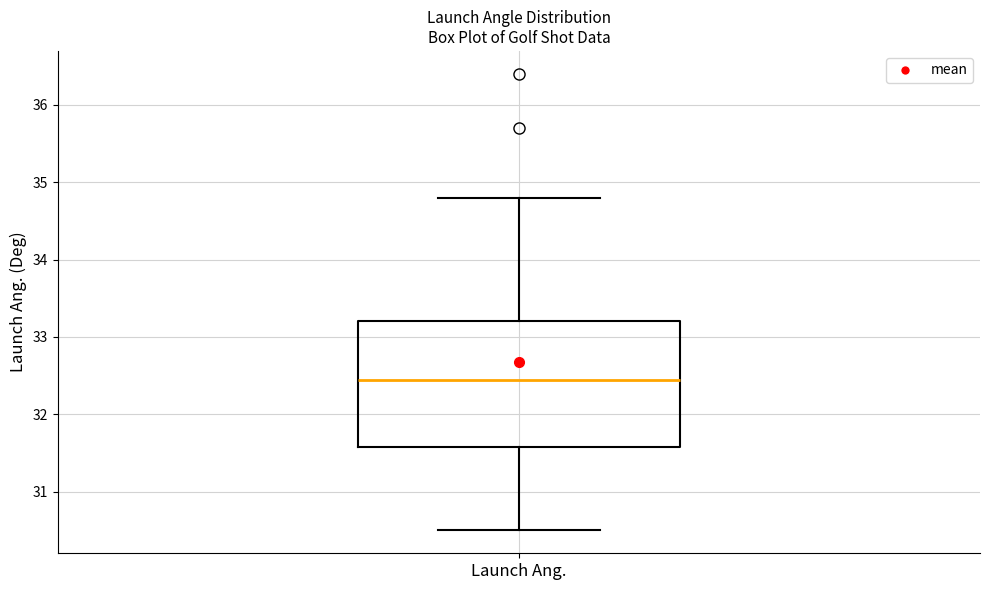

Transcribe this box plot: give where the median line is, the range the box spans, and where the two whiskers end, as read against the y-axis. The values are not printed on the chart, so give them approximately, as read against the axis.

median 32.5, box 31.6 to 33.2, whiskers 30.5 to 34.8